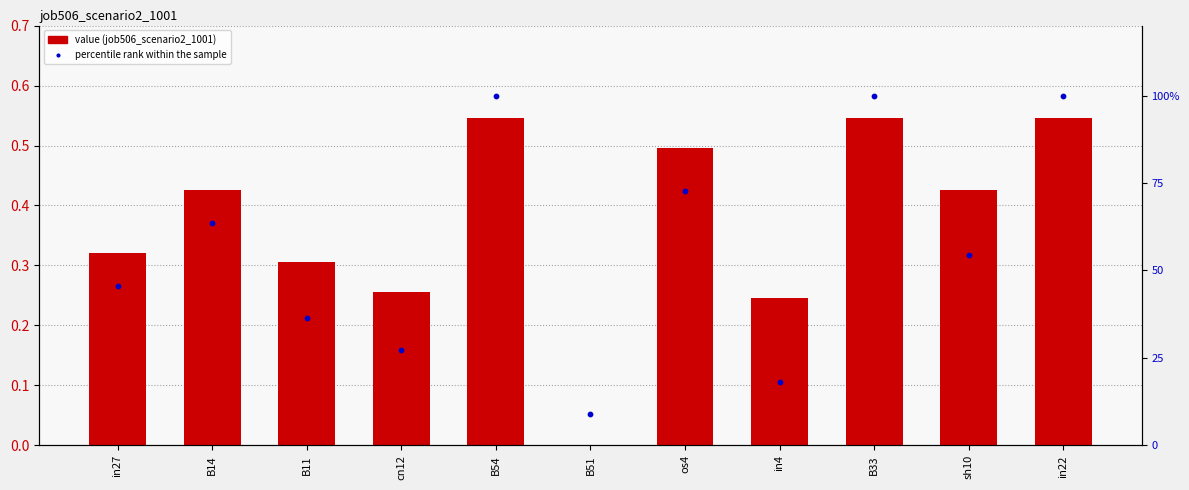

At how many categories does at least one series exceed 0?

11